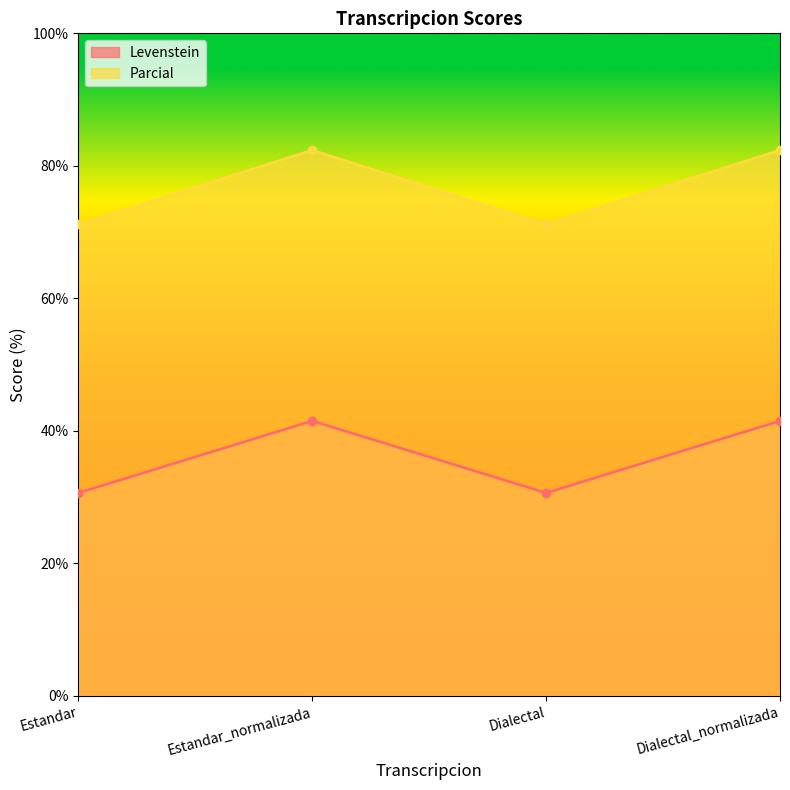

Count the number of data series in this chart.

2